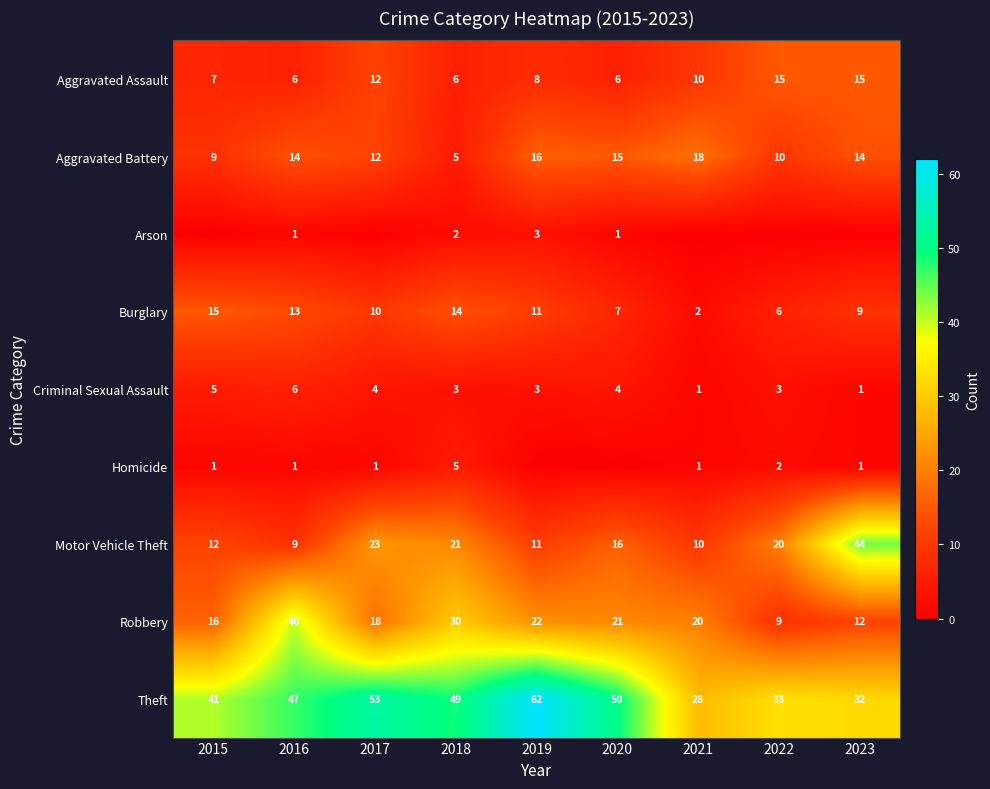

What is the lowest value of the Burglary series?

2